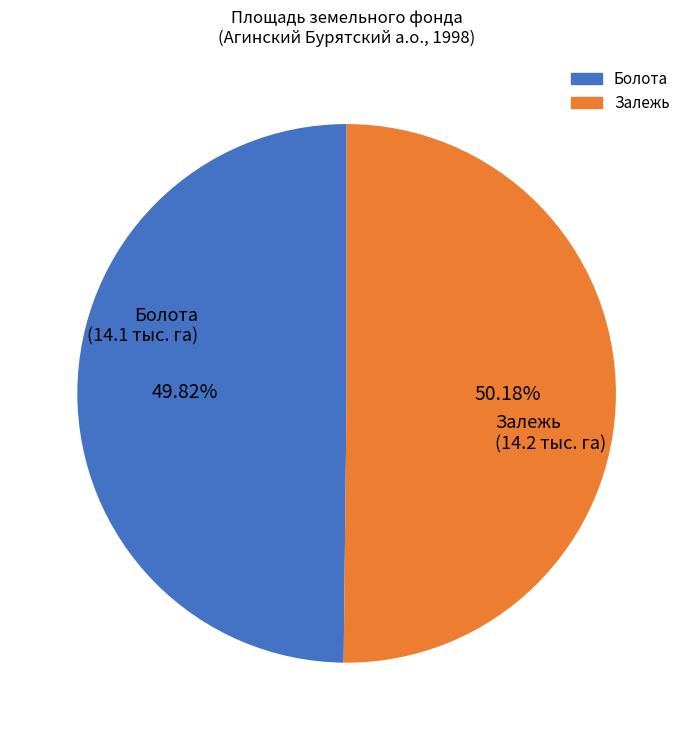

Is there any slice that represents more than half of the pie?

Yes